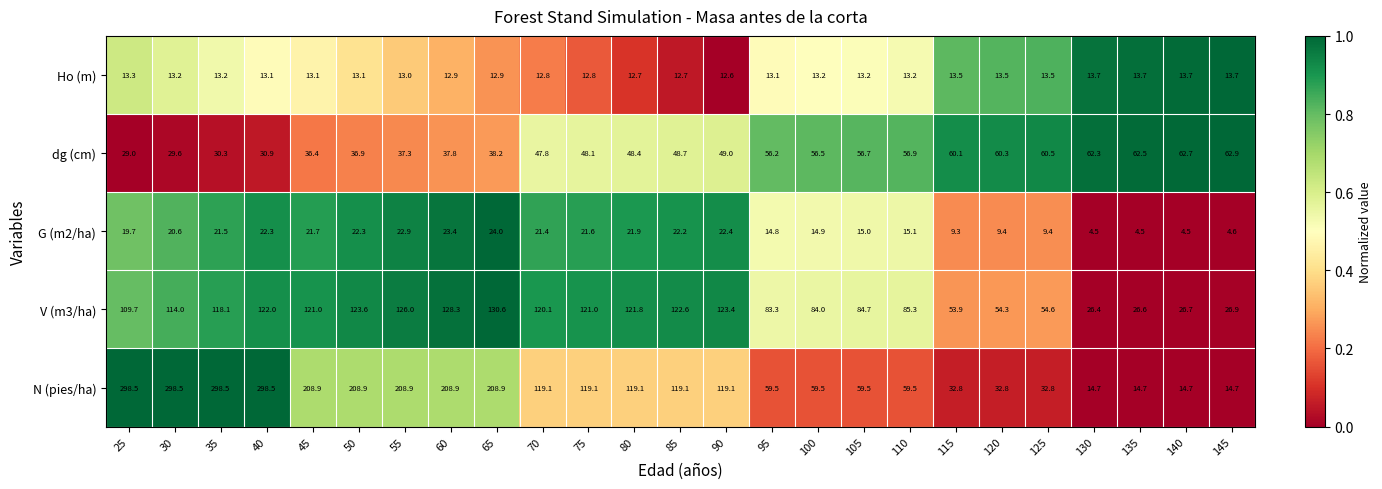

What is the minimum value shown in the chart?

4.5